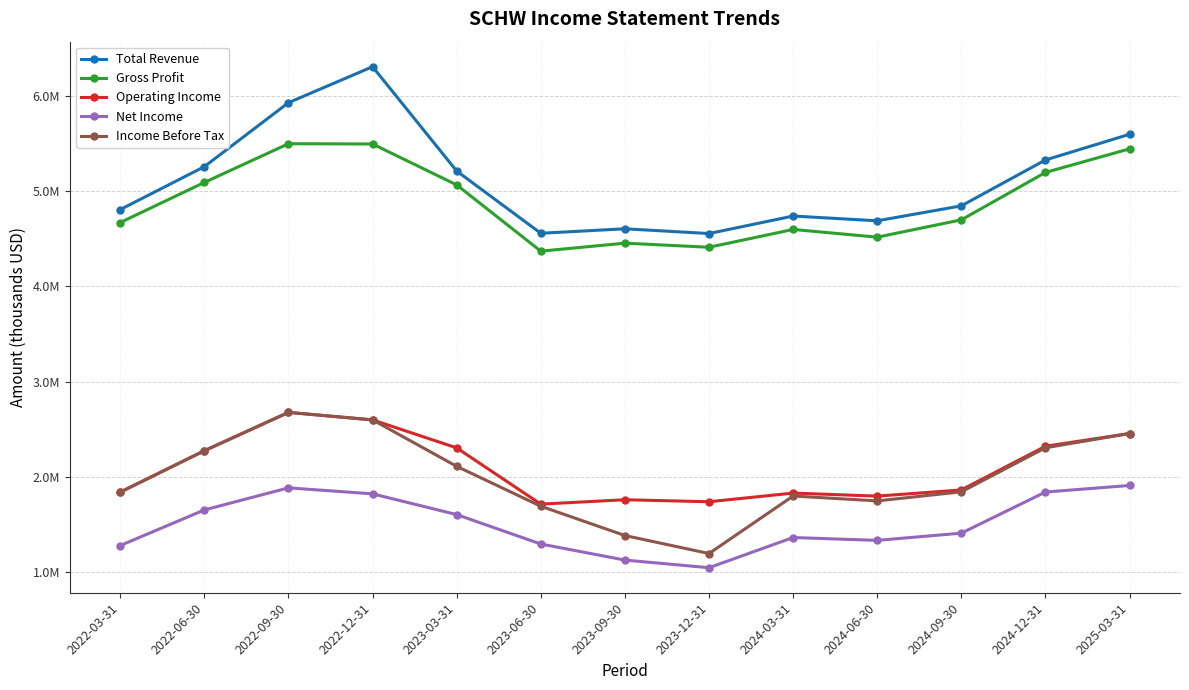

At which category is the sum across all series the highest?

2022-12-31